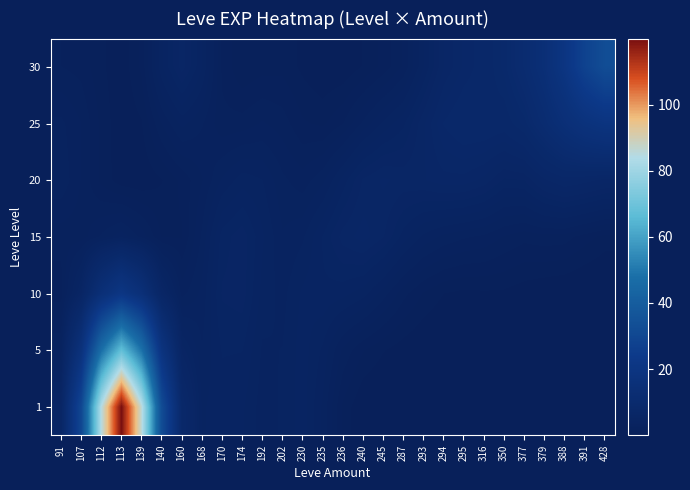

Which has a higher value, 294 or 174?

174